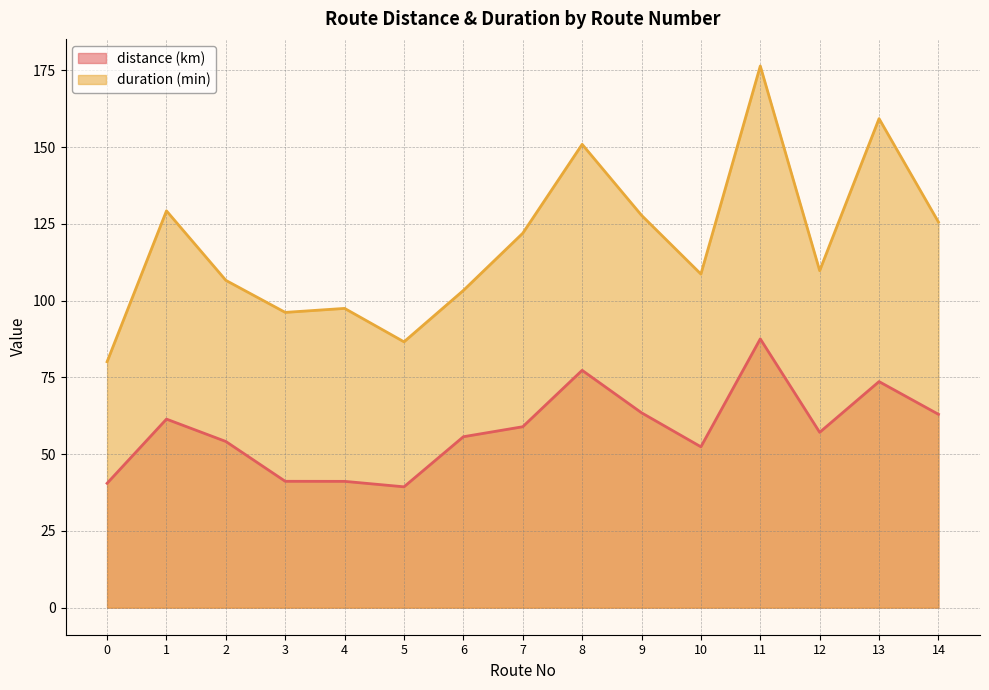

Reading left to right, what are all the values shown in this chart?

distance (km): 0=40.5	1=61.4	2=54.1	3=41.1	4=41.1	5=39.3	6=55.7	7=58.9	8=77.3	9=63.5	10=52.4	11=87.5	12=57.1	13=73.6	14=63.0
duration (min): 0=80.1	1=129.2	2=106.6	3=96.2	4=97.5	5=86.6	6=103.3	7=121.9	8=150.9	9=127.8	10=108.6	11=176.4	12=109.7	13=159.2	14=125.6